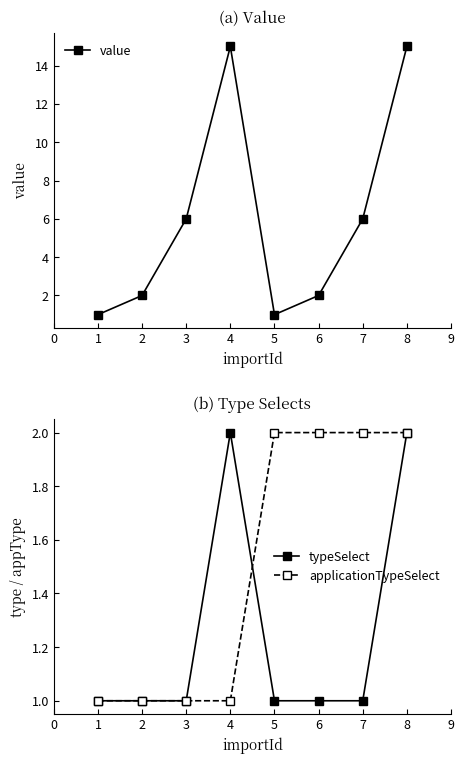

What is the value of the typeSelect point at the 3rd from the left?

1